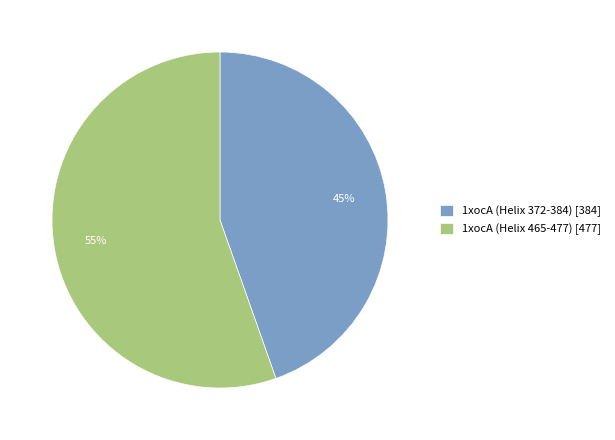

Is the sum of 1xocA (Helix 372-384) and 1xocA (Helix 465-477) greater than half?

Yes